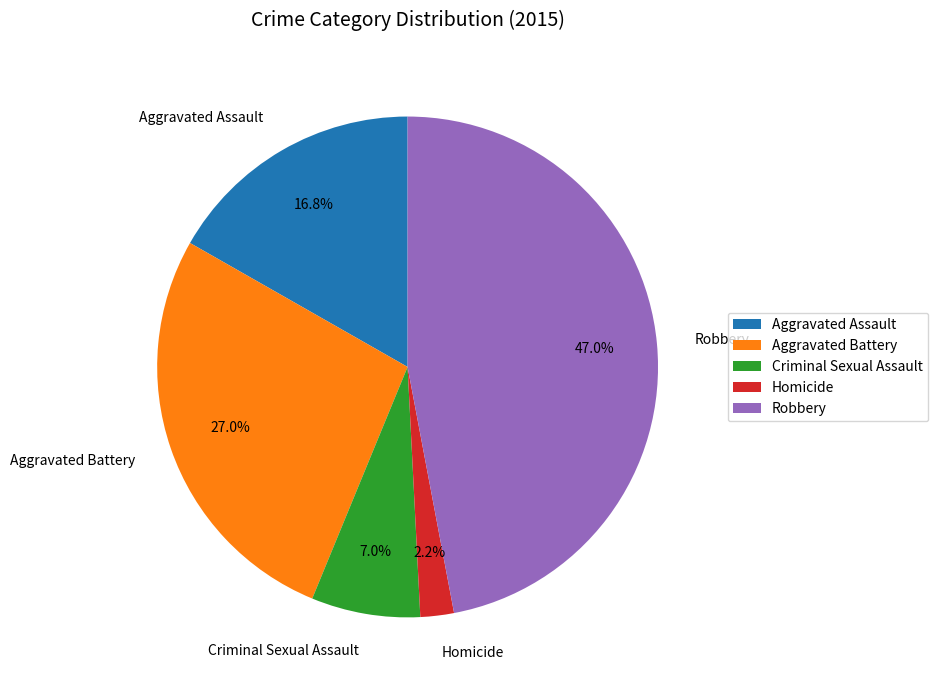

Which slice is the smallest?

Homicide